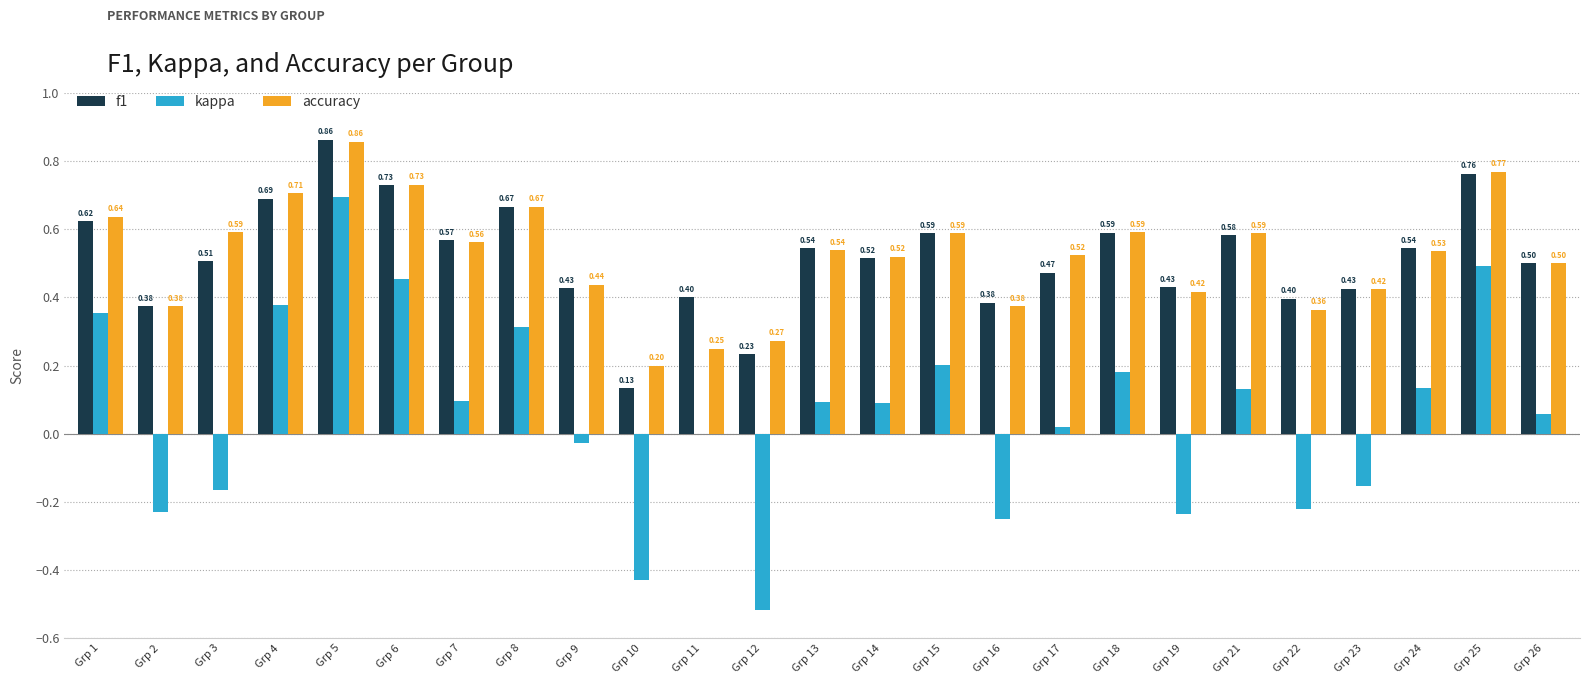

Which series has the largest total across all categories?

accuracy